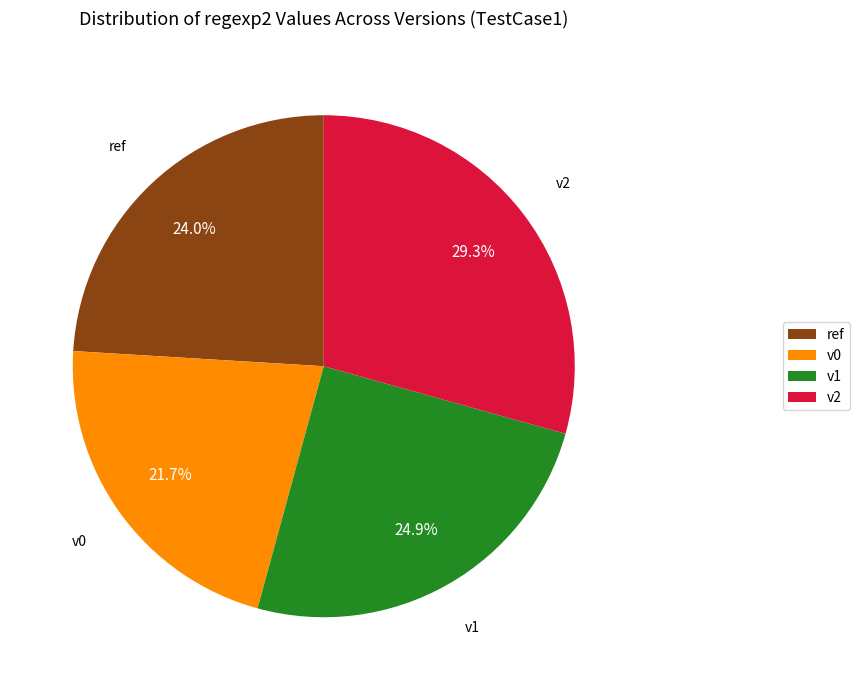

Does v0 account for over 50% of the chart?

No